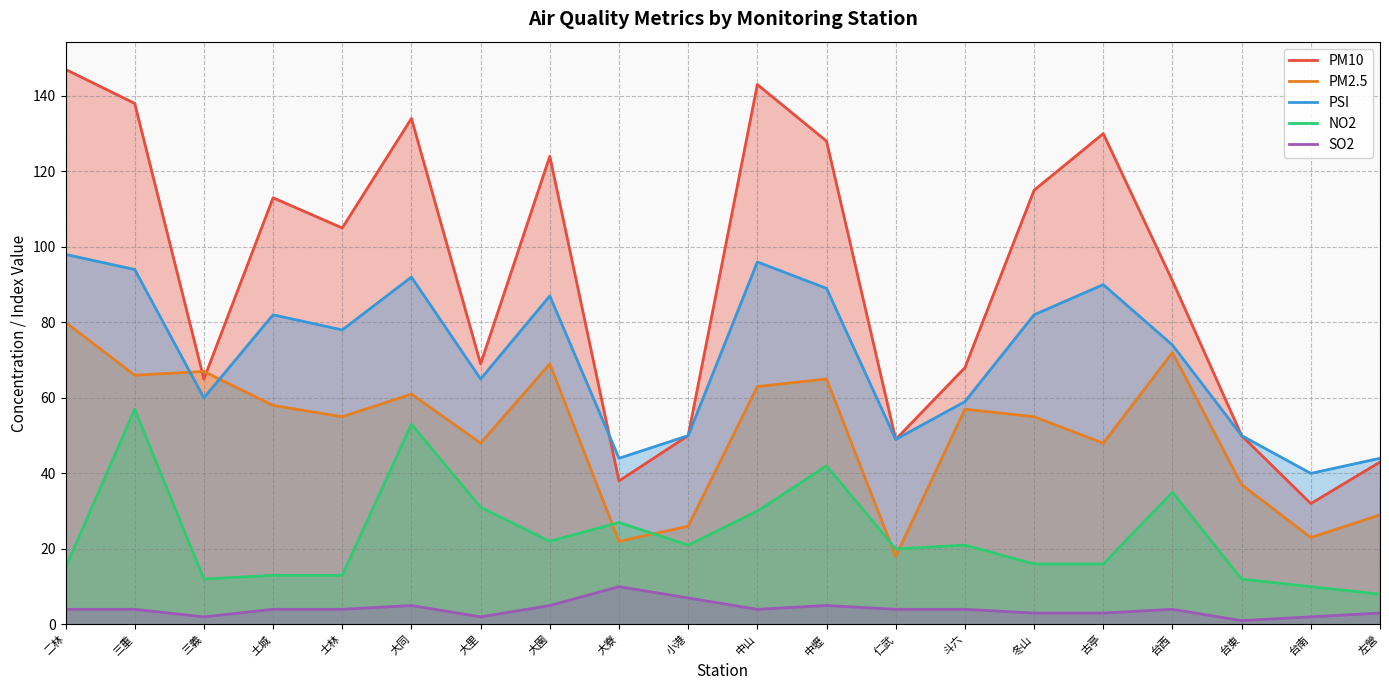

Reading left to right, list all the values displayed in this chart.

PM10: 147	138	65	113	105	134	69	124	38	50	143	128	49	68	115	130	91	50	32	43
PM2.5: 80	66	67	58	55	61	48	69	22	26	63	65	18	57	55	48	72	37	23	29
PSI: 98	94	60	82	78	92	65	87	44	50	96	89	49	59	82	90	74	50	40	44
NO2: 15	57	12	13	13	53	31	22	27	21	30	42	20	21	16	16	35	12	10	8
SO2: 4	4	2	4	4	5	2	5	10	7	4	5	4	4	3	3	4	1	2	3